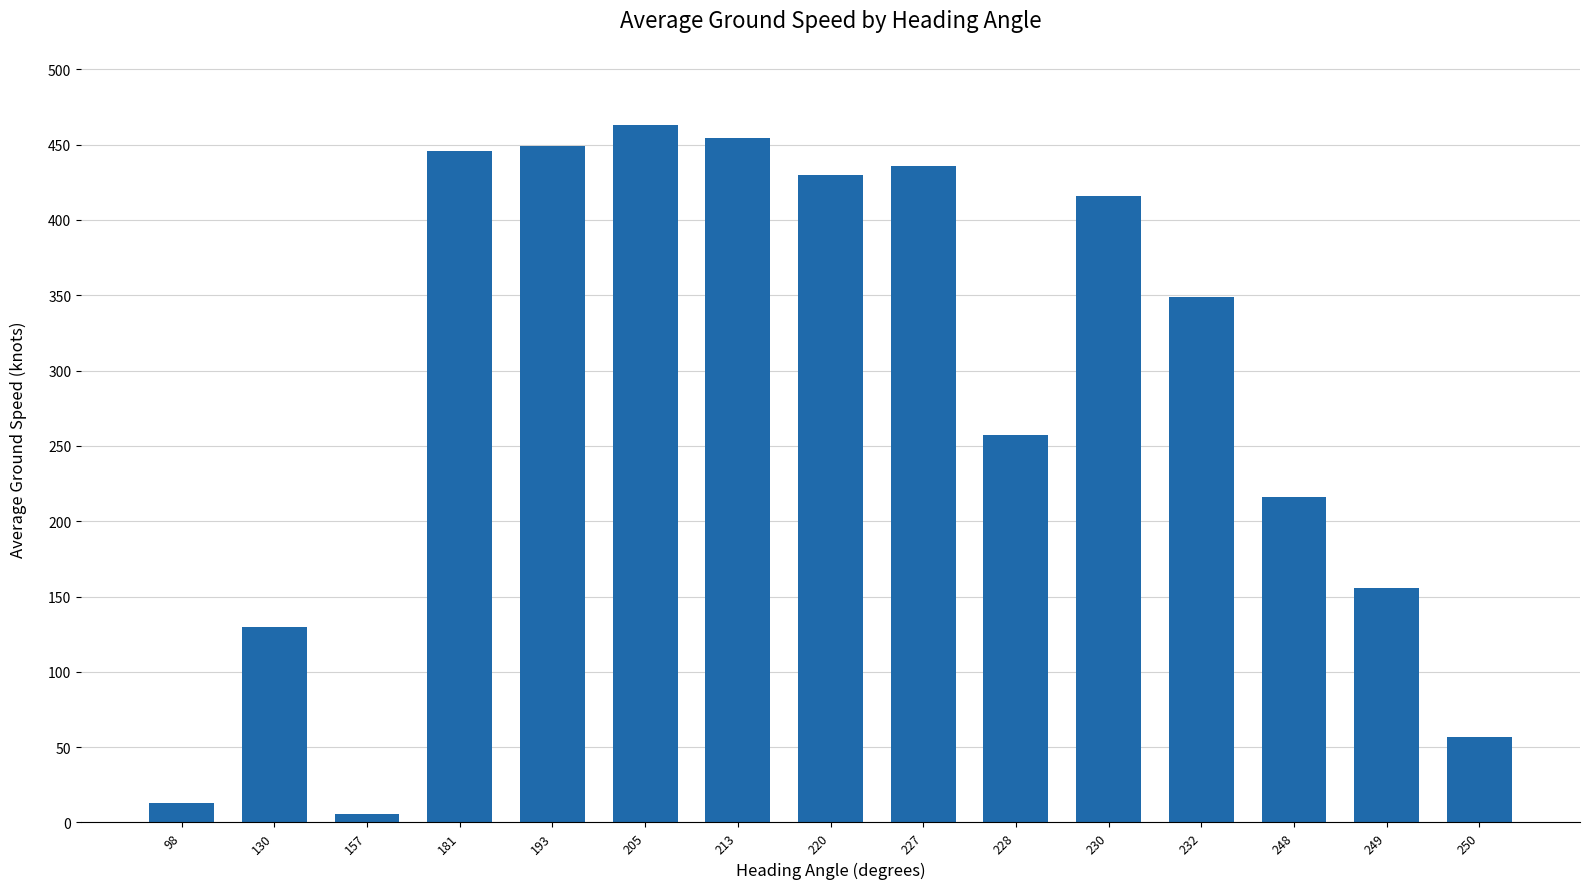

What is the average value?

285.2